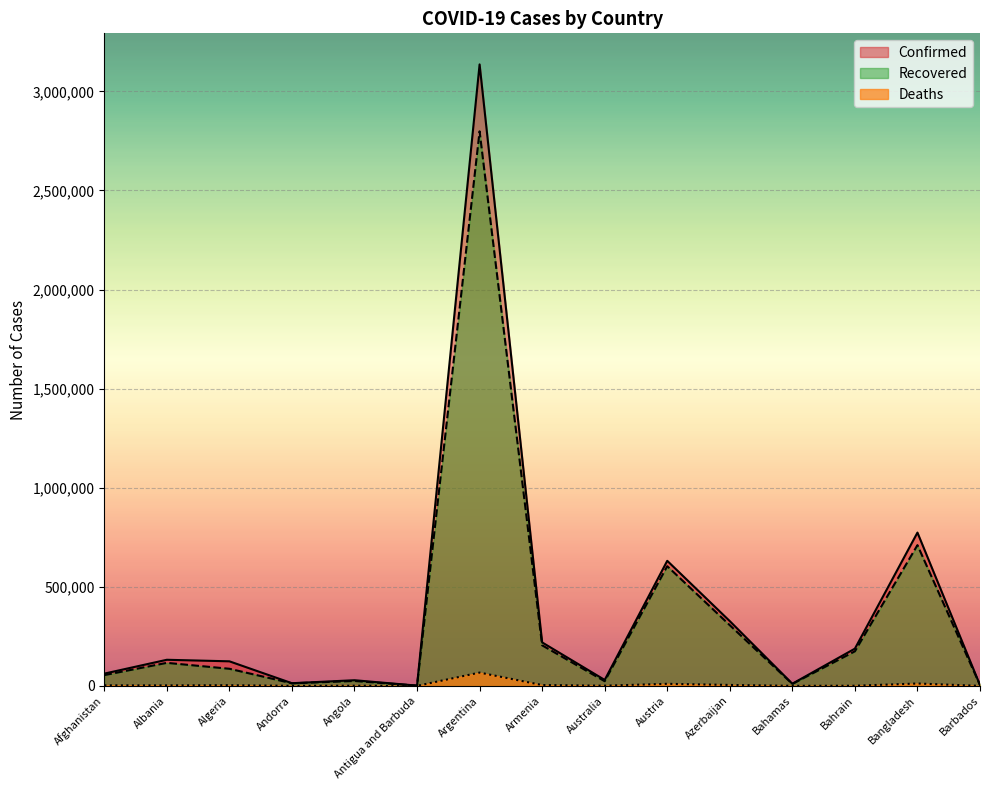

What is the value of the Recovered point at the 4th from the left?

12962